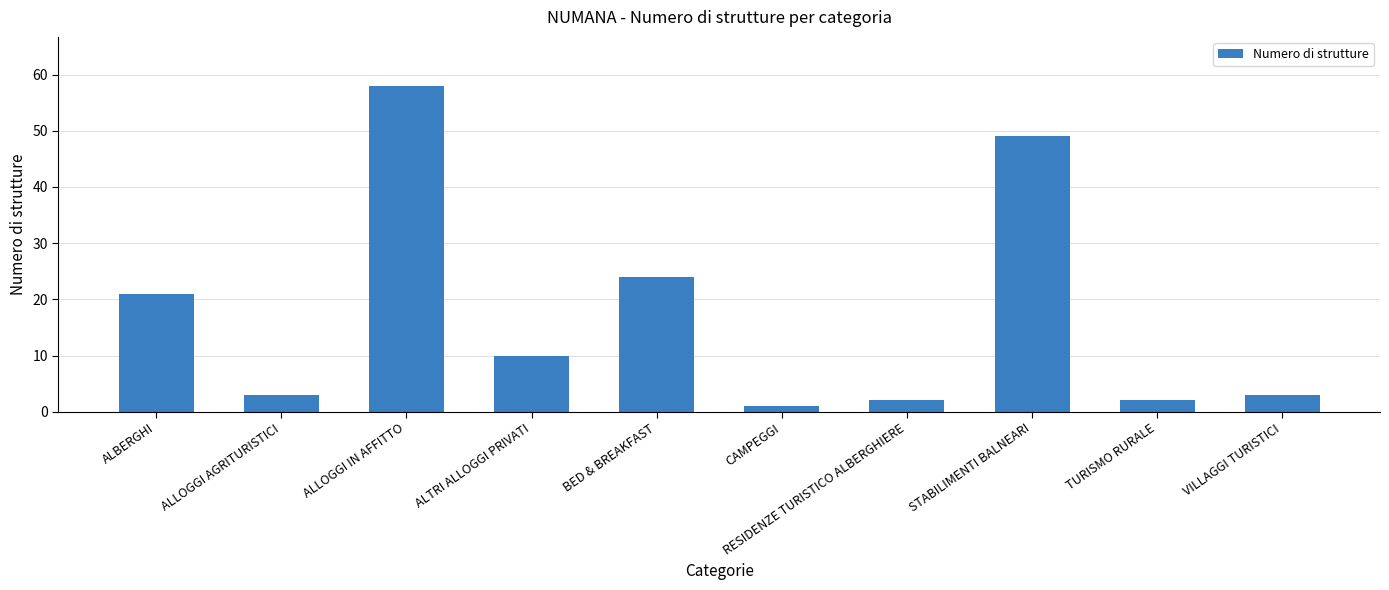

Reading left to right, list all the values displayed in this chart.

21	3	58	10	24	1	2	49	2	3